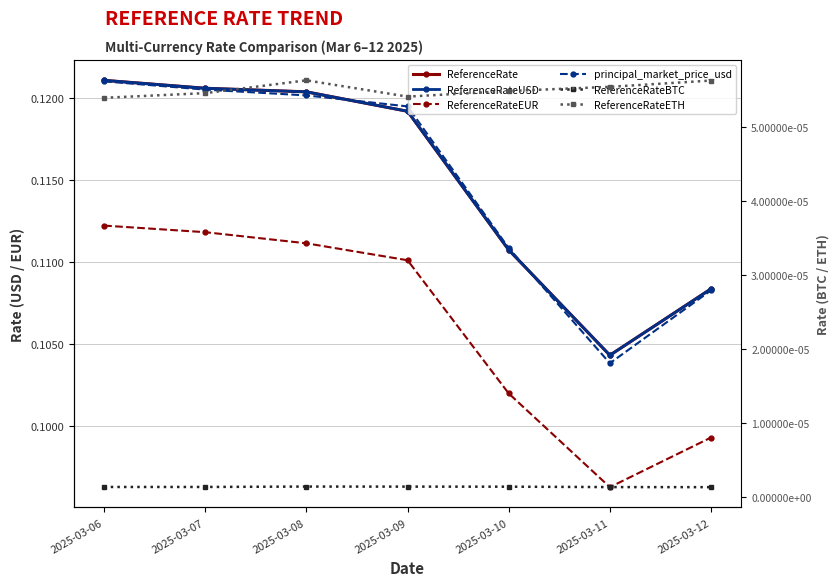

At which category does the chart reach its minimum across all series?

2025-03-12